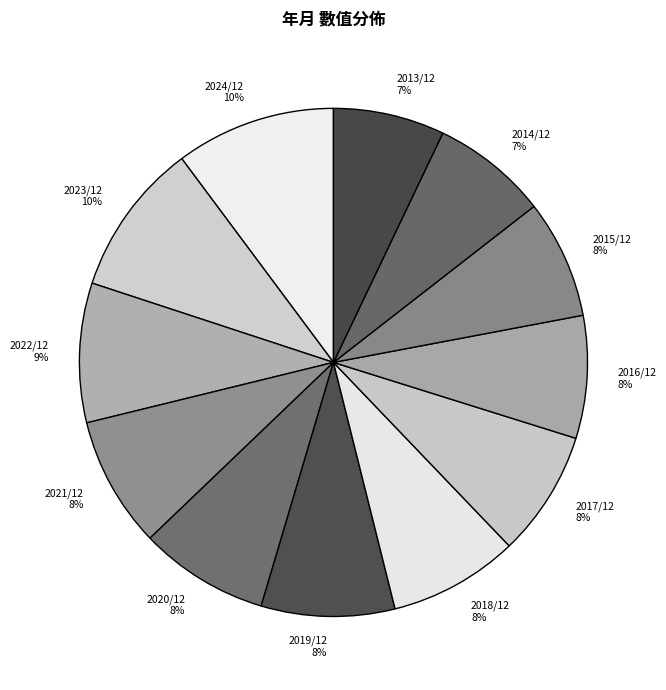

What percentage is the 2021/12 slice, to the nearest percent?

8%